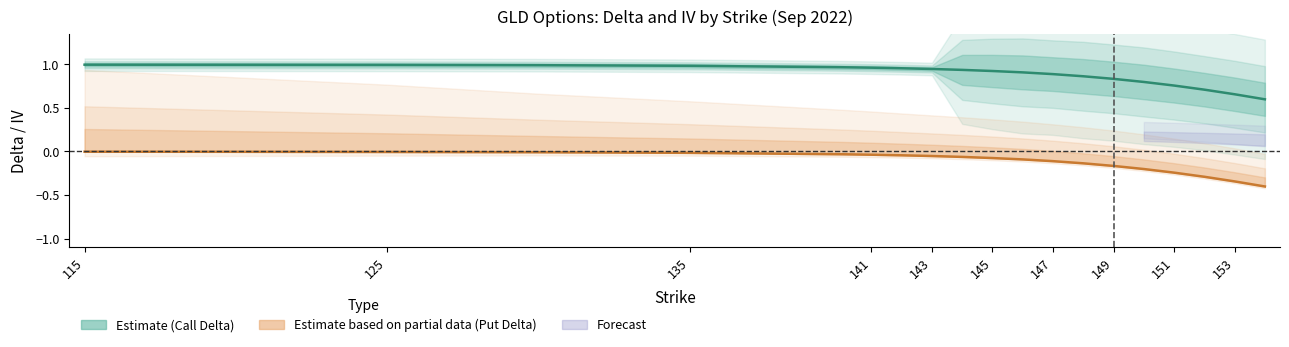

Is the value of delta_call at 149 greater than the value of delta_put at 17?

Yes